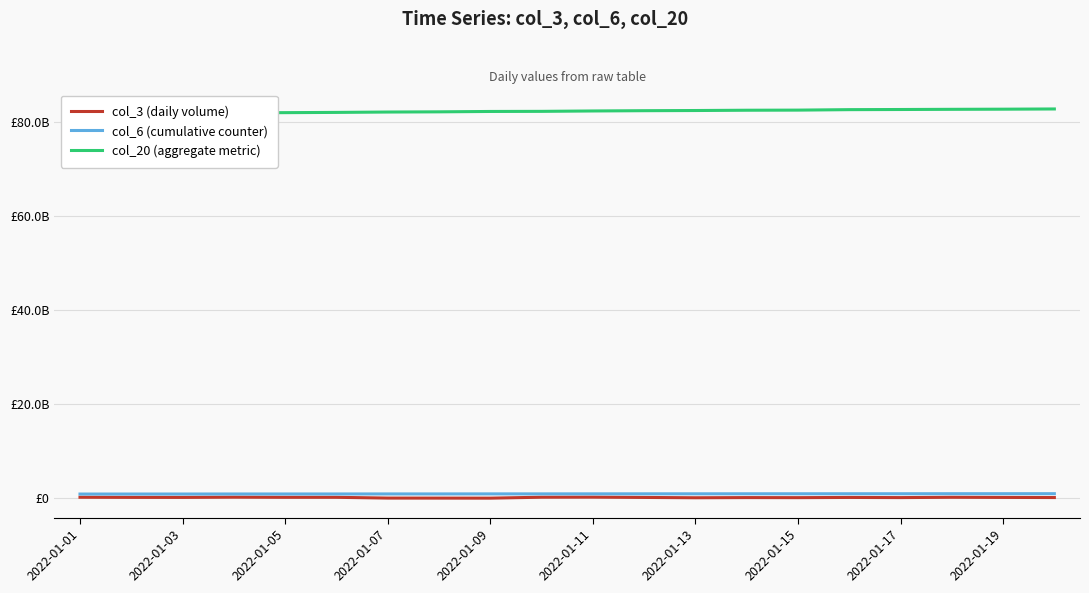

Which series has the largest total across all categories?

col_20 (aggregate metric)